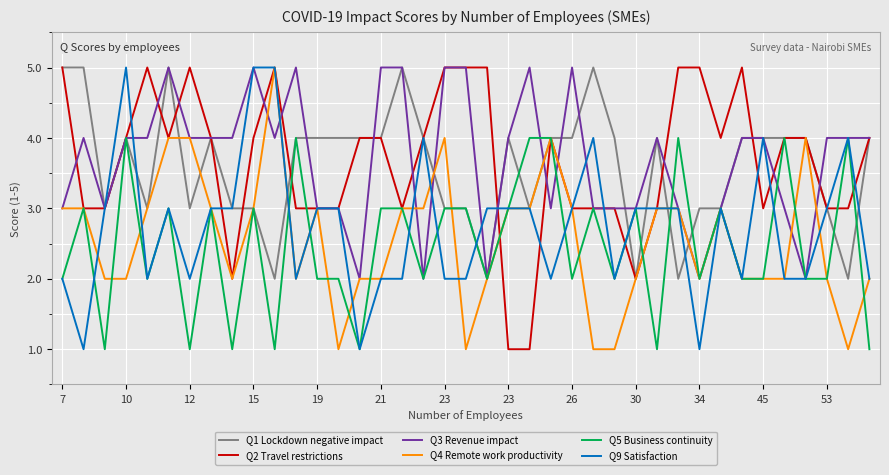

What are all the series names shown in the legend?

Q1 Lockdown negative impact, Q2 Travel restrictions, Q3 Revenue impact, Q4 Remote work productivity, Q5 Business continuity, Q9 Satisfaction